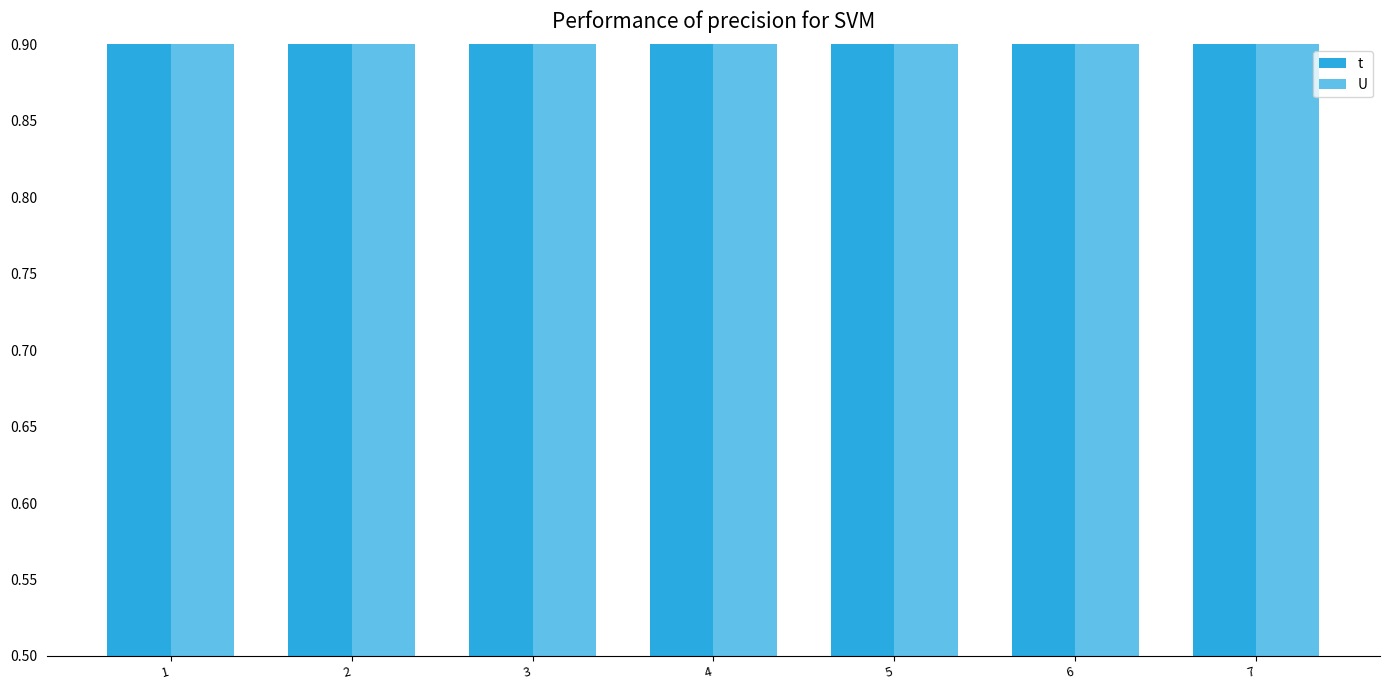

List the series in order of their overall mean, highest first.

t, U